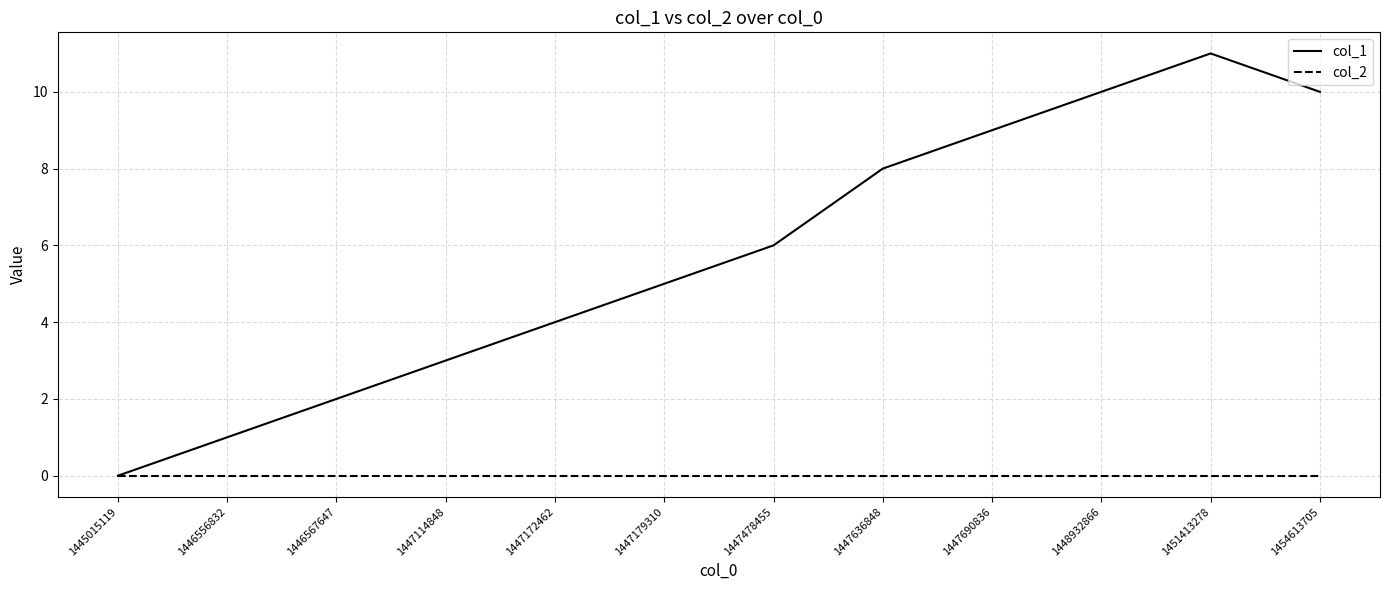

Rank the series by their average value, from highest to lowest.

col_1, col_2